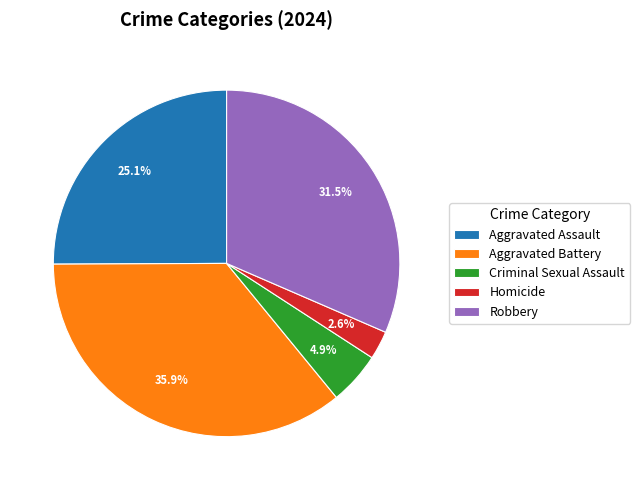

What is the largest slice in the pie chart?

Aggravated Battery